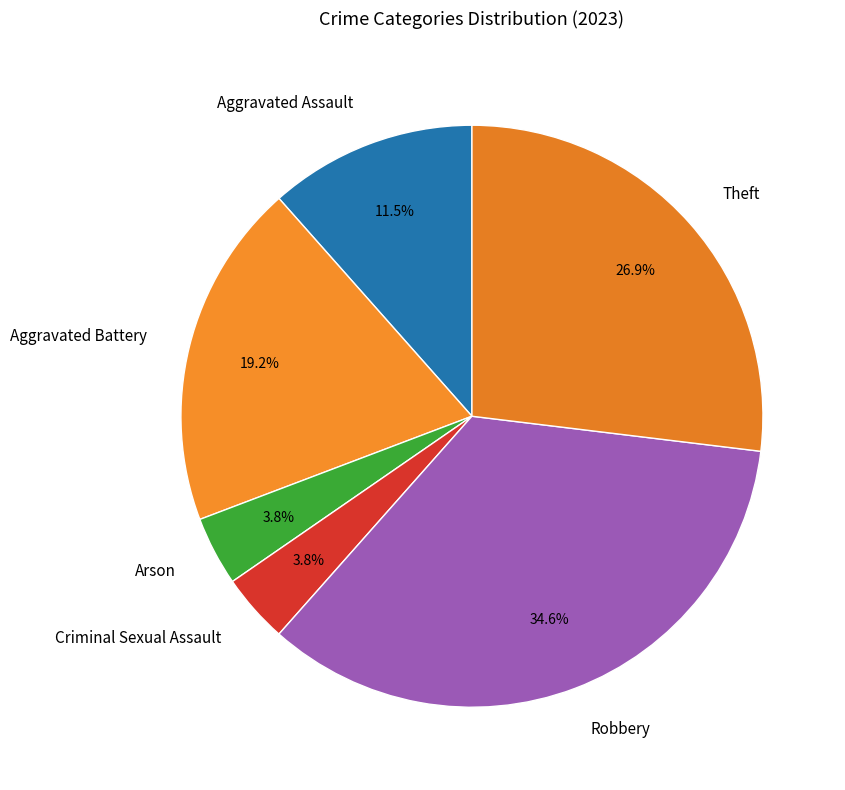

Is Theft the majority of the pie?

No